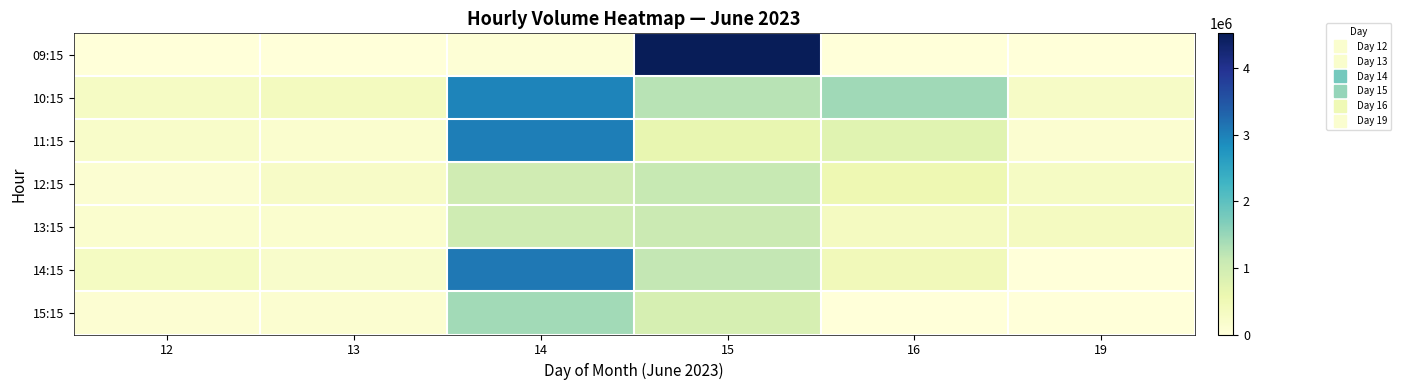

How many categories are shown in the chart?

6